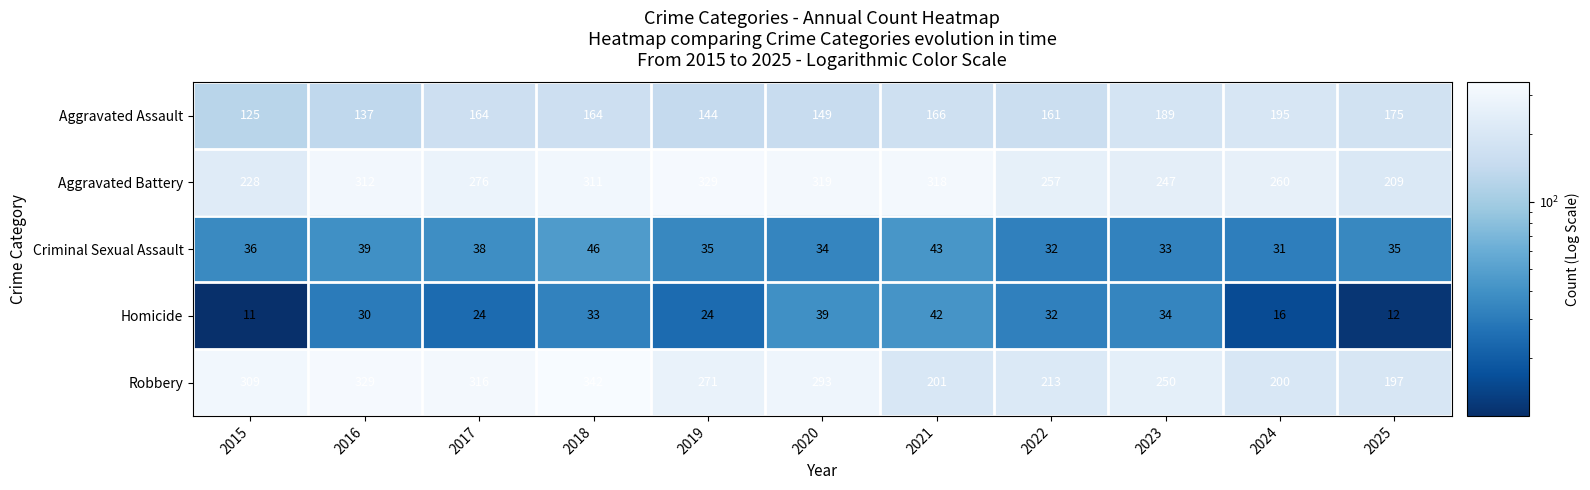

What is the difference between the highest and lowest values at 2017?

292